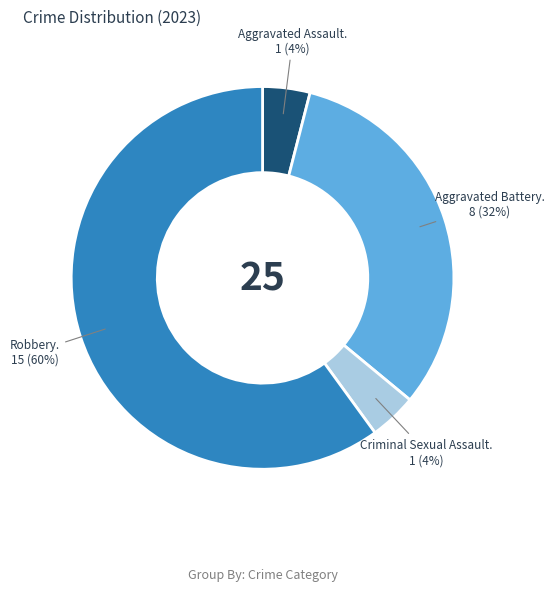

Is there any slice that represents more than half of the pie?

Yes